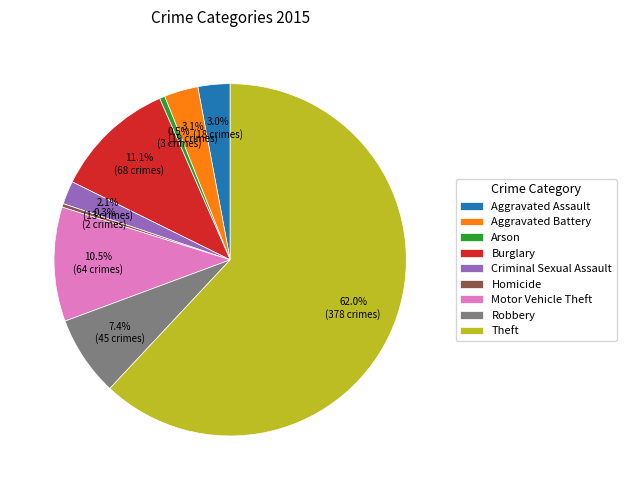

Does Aggravated Assault represent more than half of the total?

No